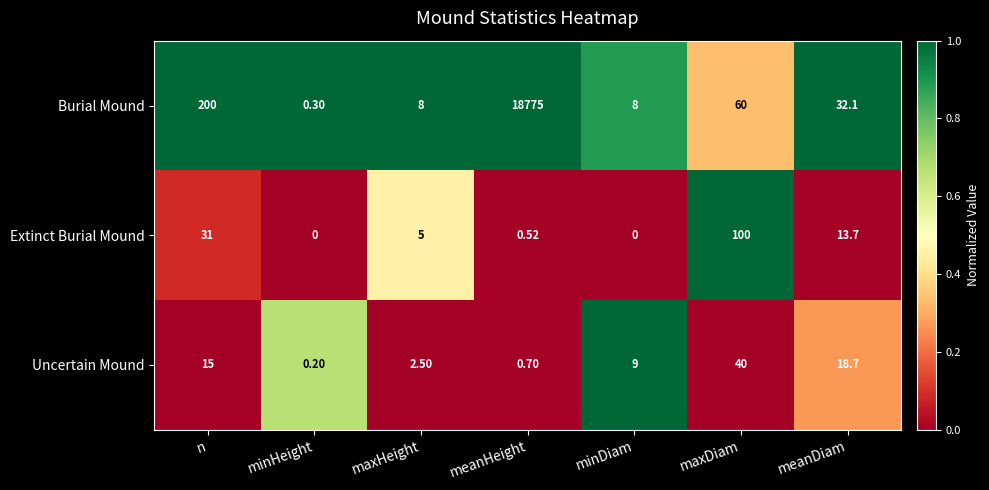

List the series in order of their peak value, lowest first.

Uncertain Mound, Extinct Burial Mound, Burial Mound